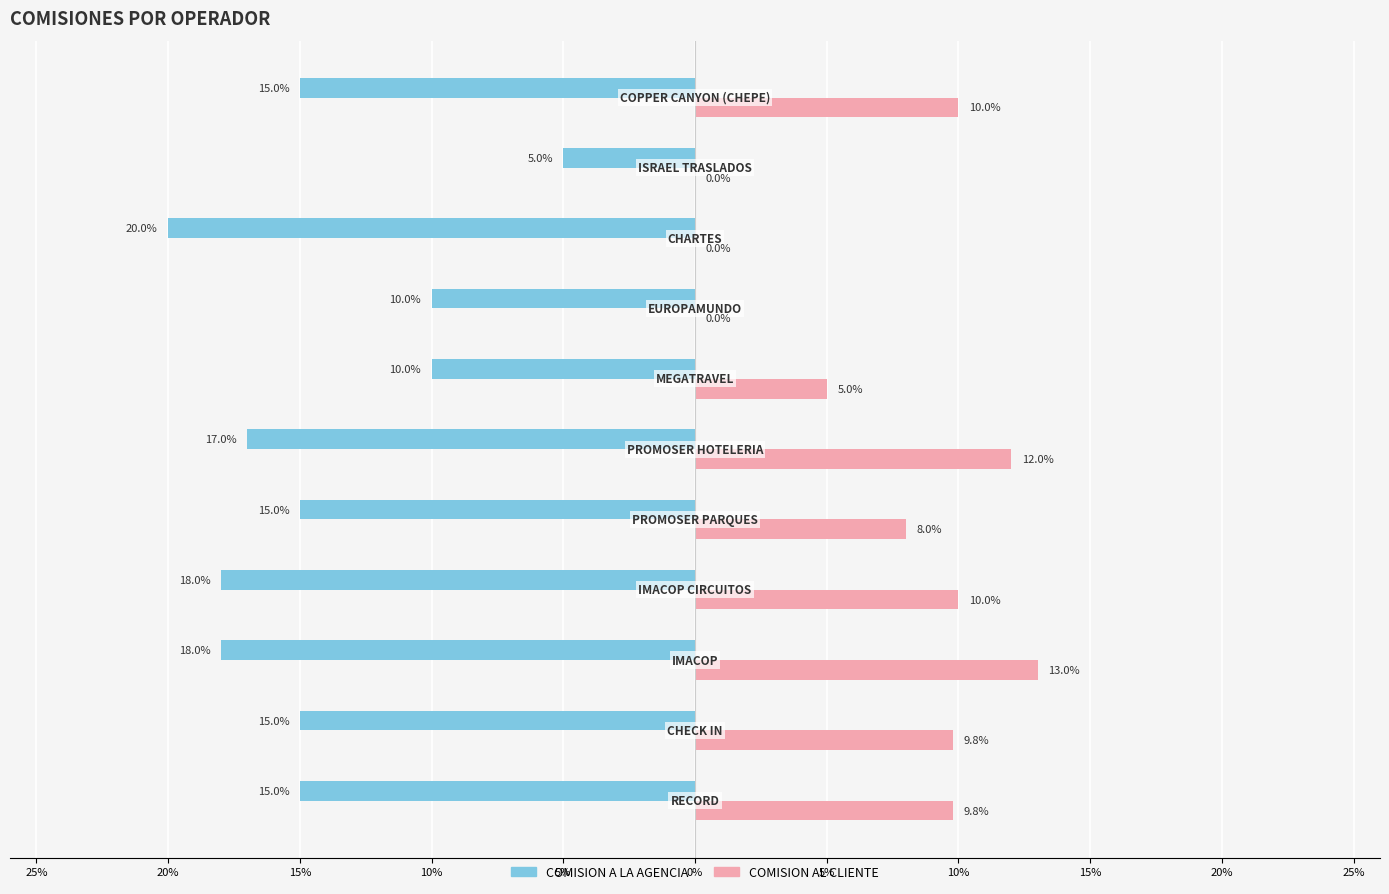

What are all the series names shown in the legend?

COMISION A LA AGENCIA, COMISION AL CLIENTE